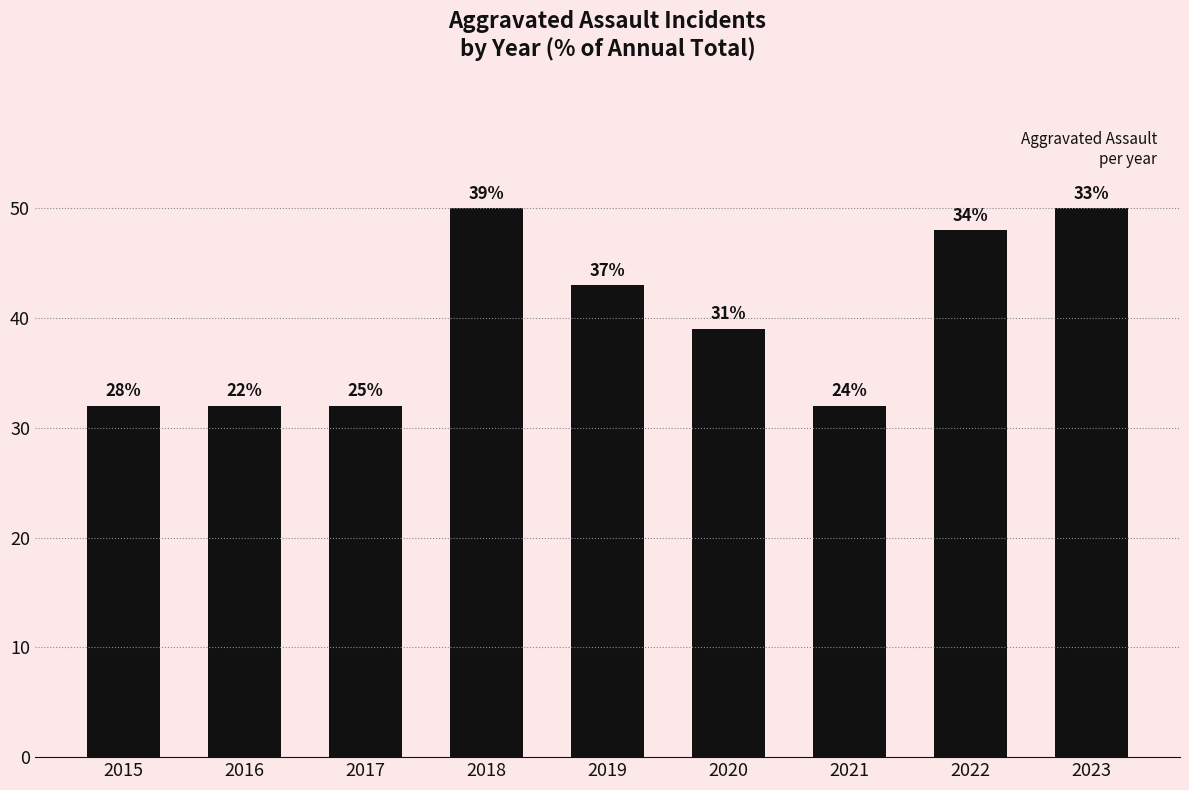

Does the chart contain any negative values?

No